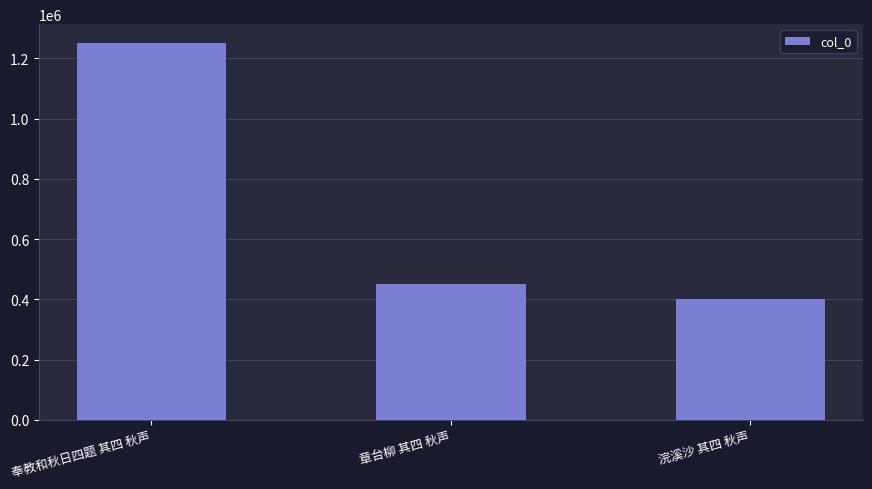

What is the value of the 3rd bar from the left?

402369